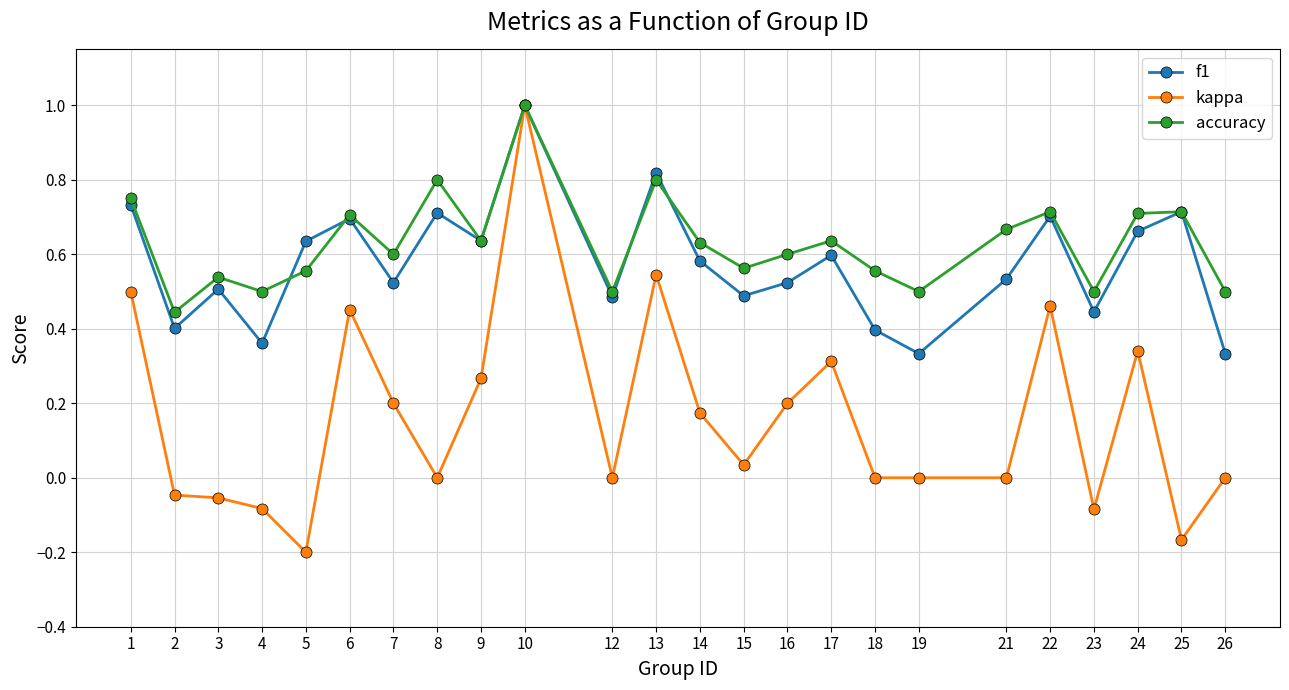

At how many categories does at least one series exceed 0?

24